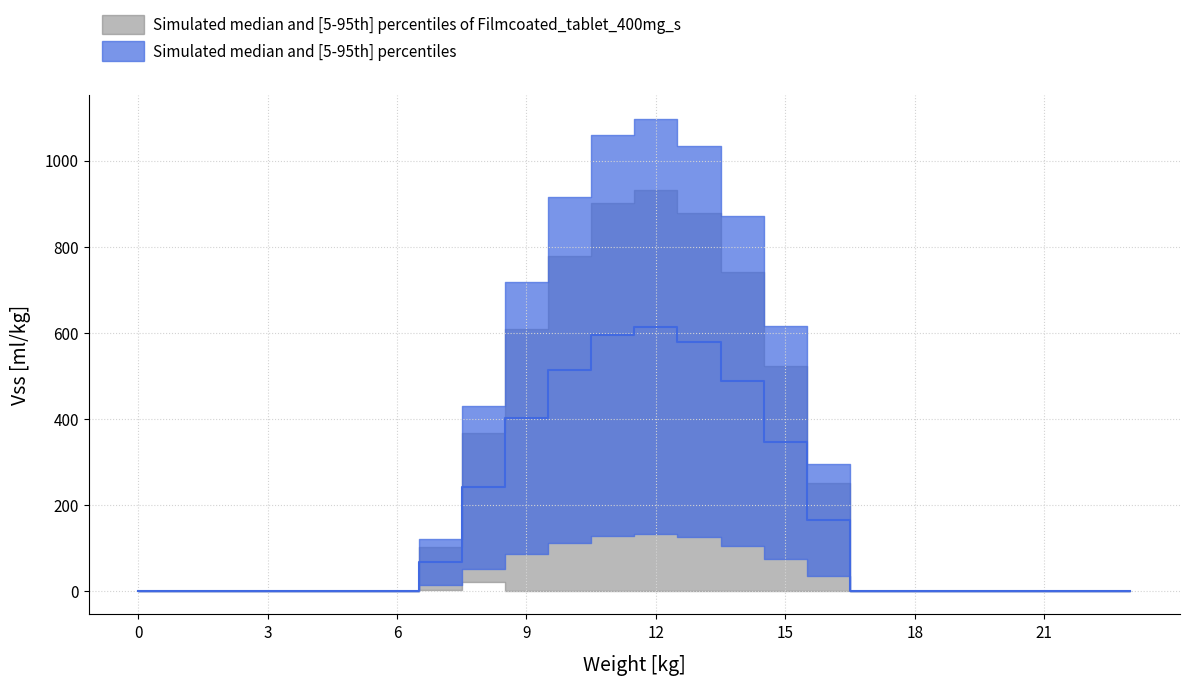

Is it true that Series_0_lower equals 0.0 at 5?

True